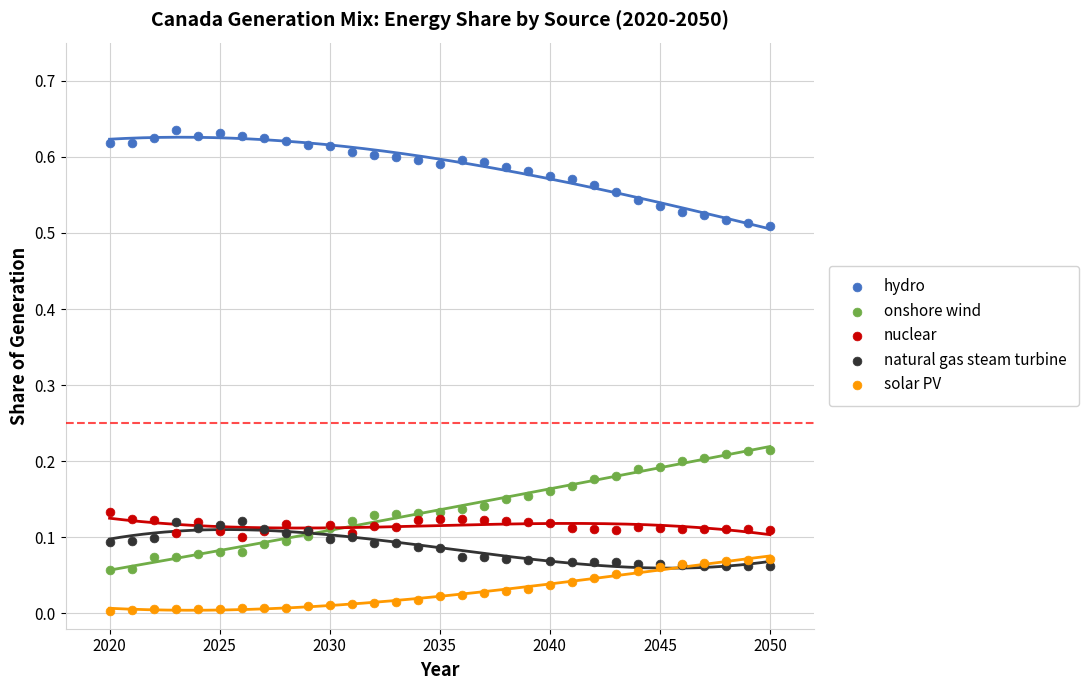

Which series reaches the minimum Y coordinate?

solar PV